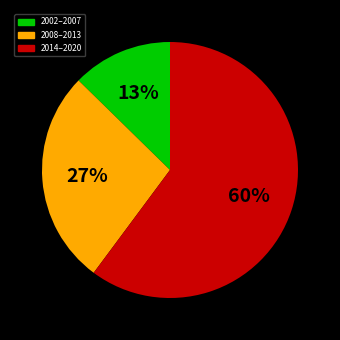

To the nearest percent, what is the difference between the largest and smallest slice percentages?

47%